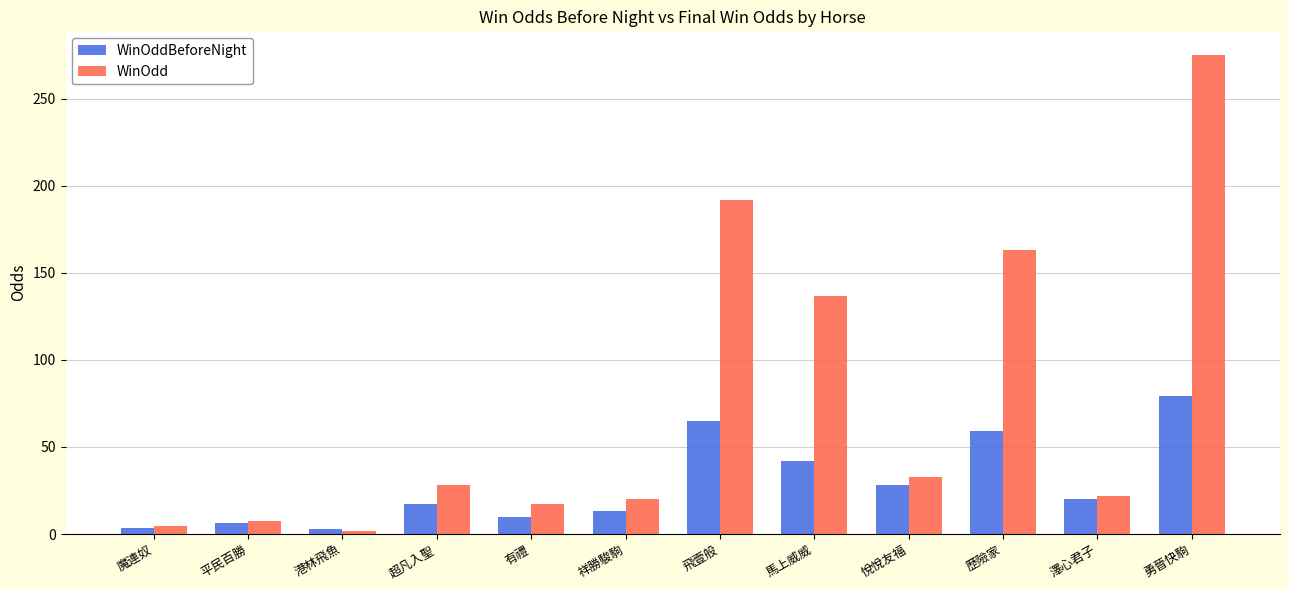

At which category is the sum across all series the highest?

勇晉快駒